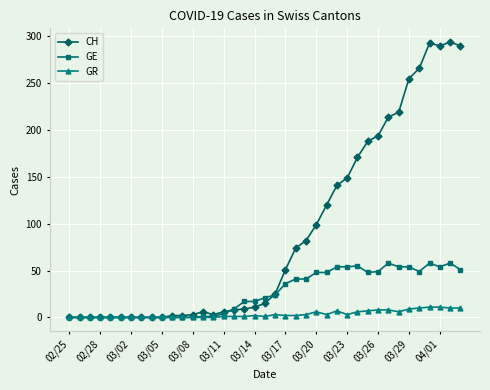

True or false: GE has more than 2 points higher than both neighbors.

True